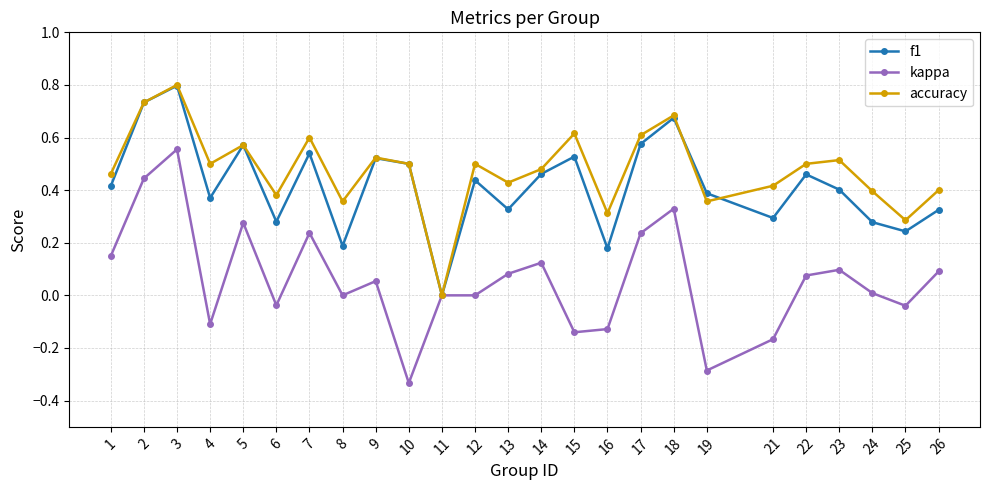

Where is the first local maximum for accuracy?

3